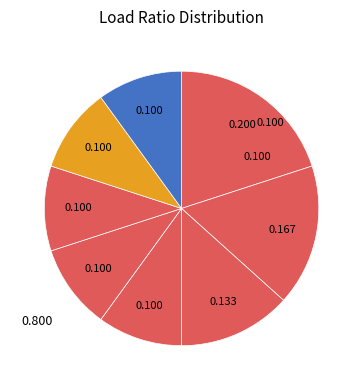

How many segments does this pie chart have?

8